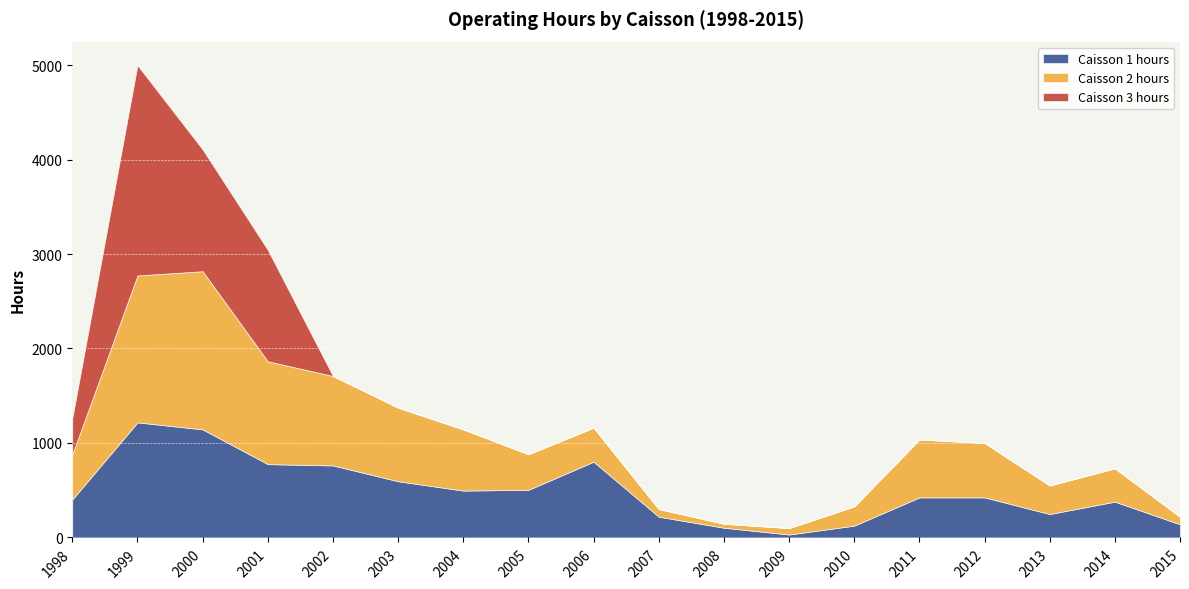

Is it true that Caisson 1 hours equals 1120 at 2001?

False